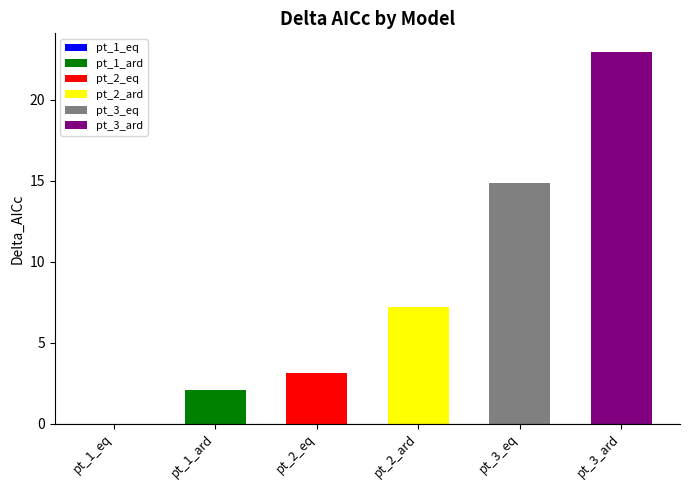

How many bars are there in total?

6